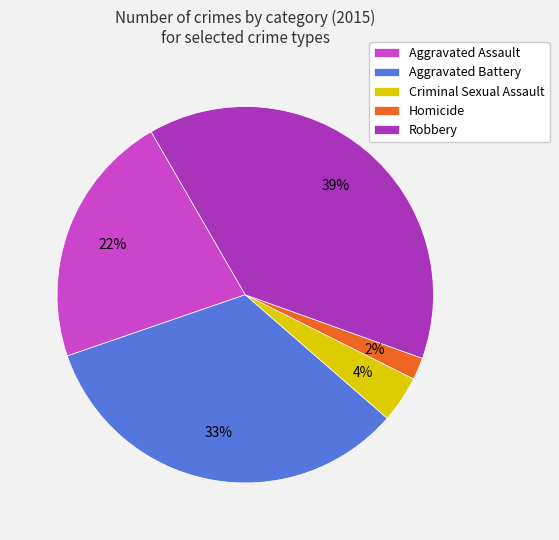

Which slice is the largest?

Robbery